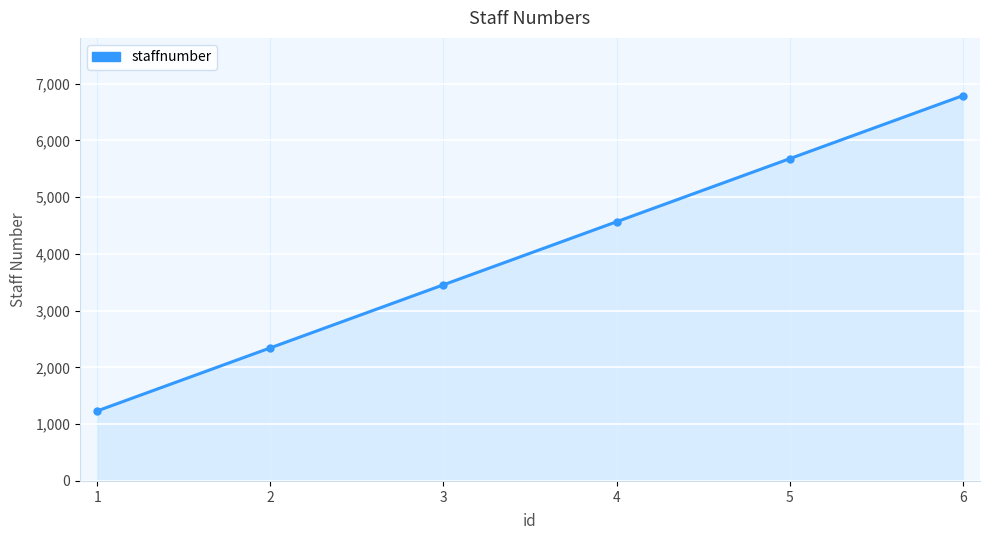

How many lines are shown in the chart?

1